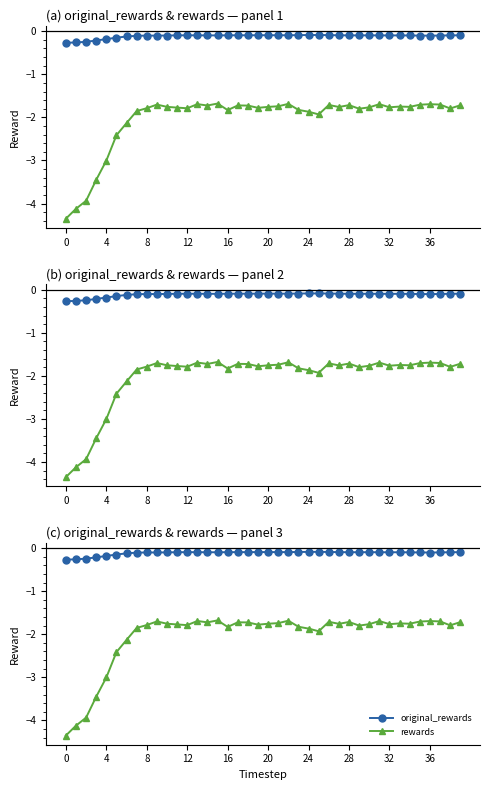

What is the difference between the second highest and second lowest values in the rewards series?

2.4